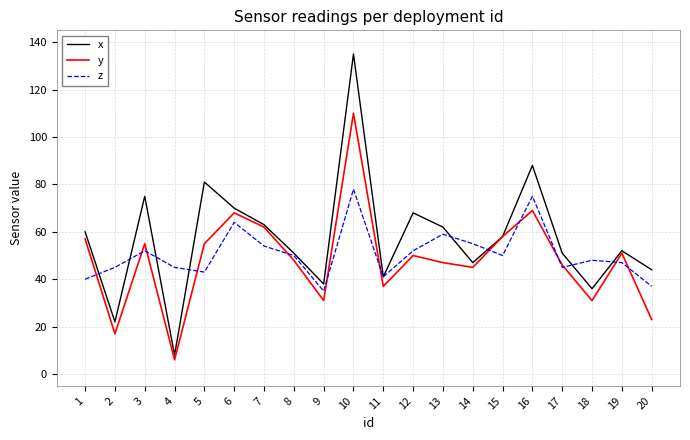

What is the maximum value for z?

78